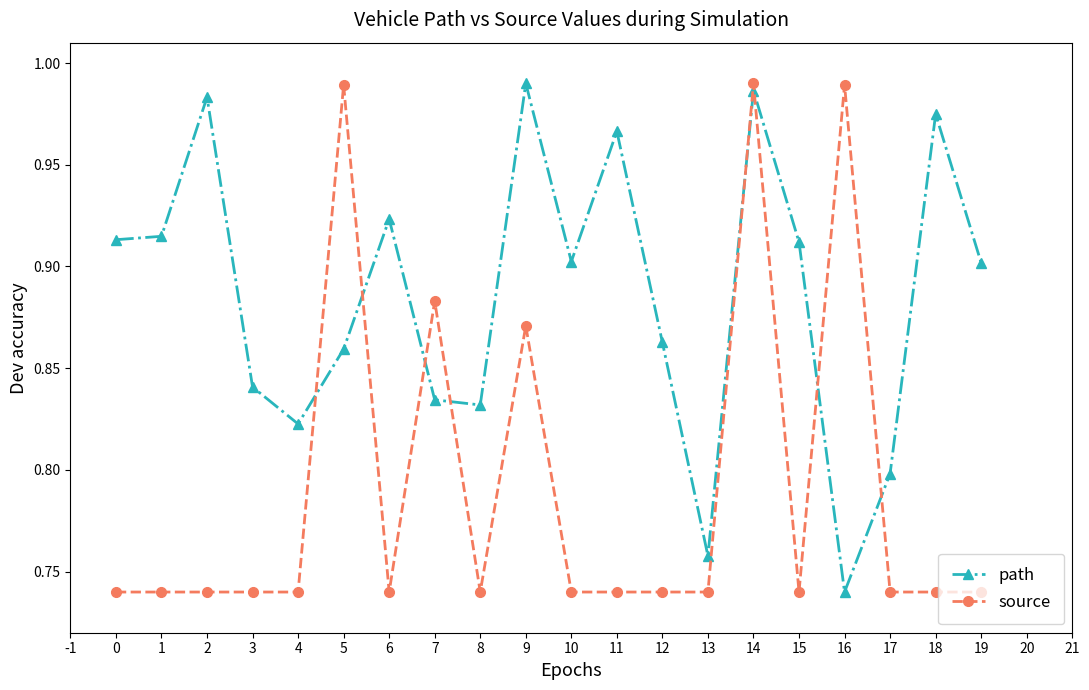

At which label does path reach its minimum?

16